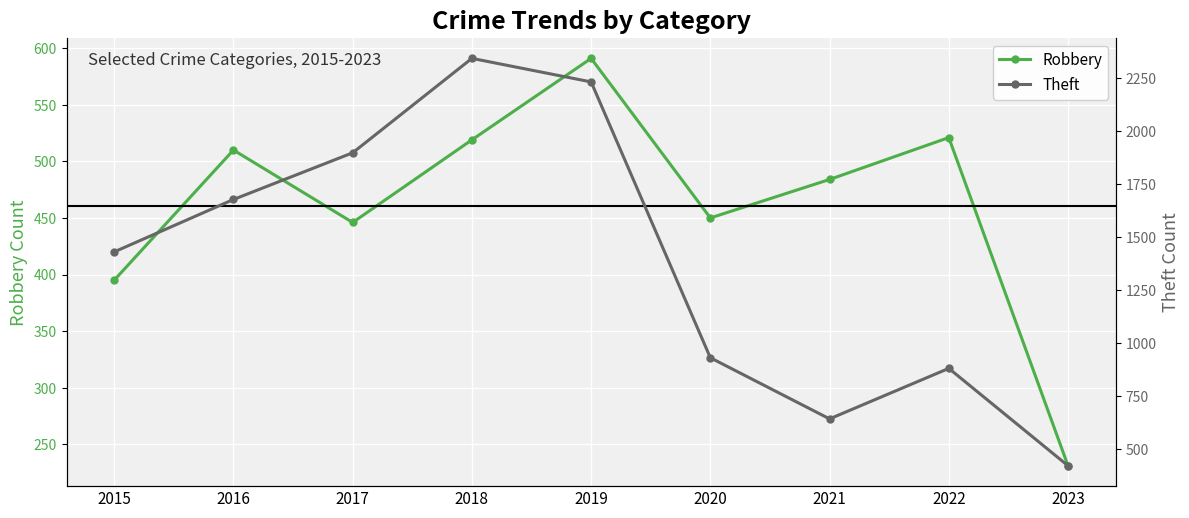

Does the chart display data point markers on the line(s)?

Yes